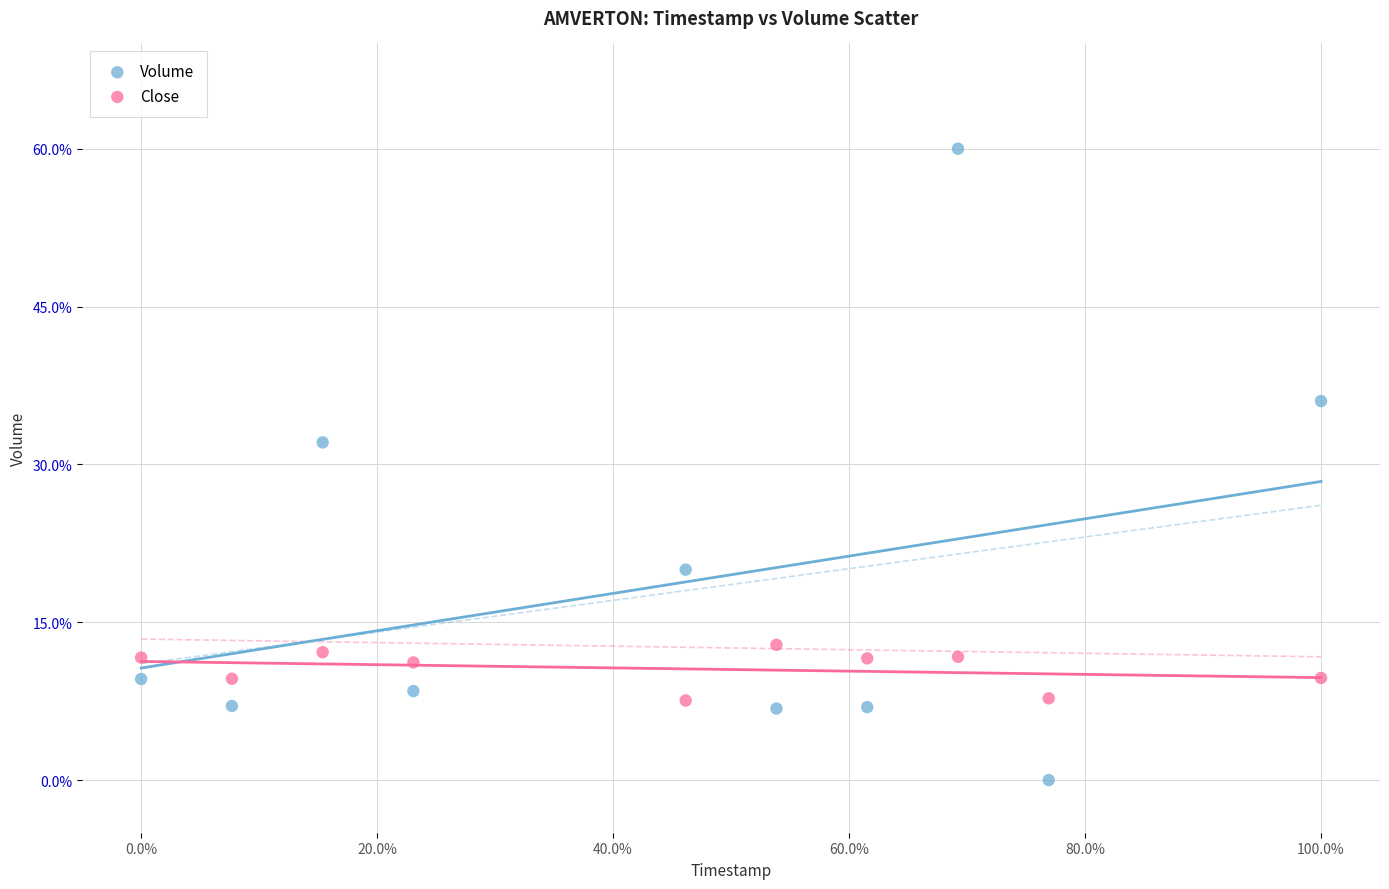

In the Volume series, what Y value is closest to 30?

32.1